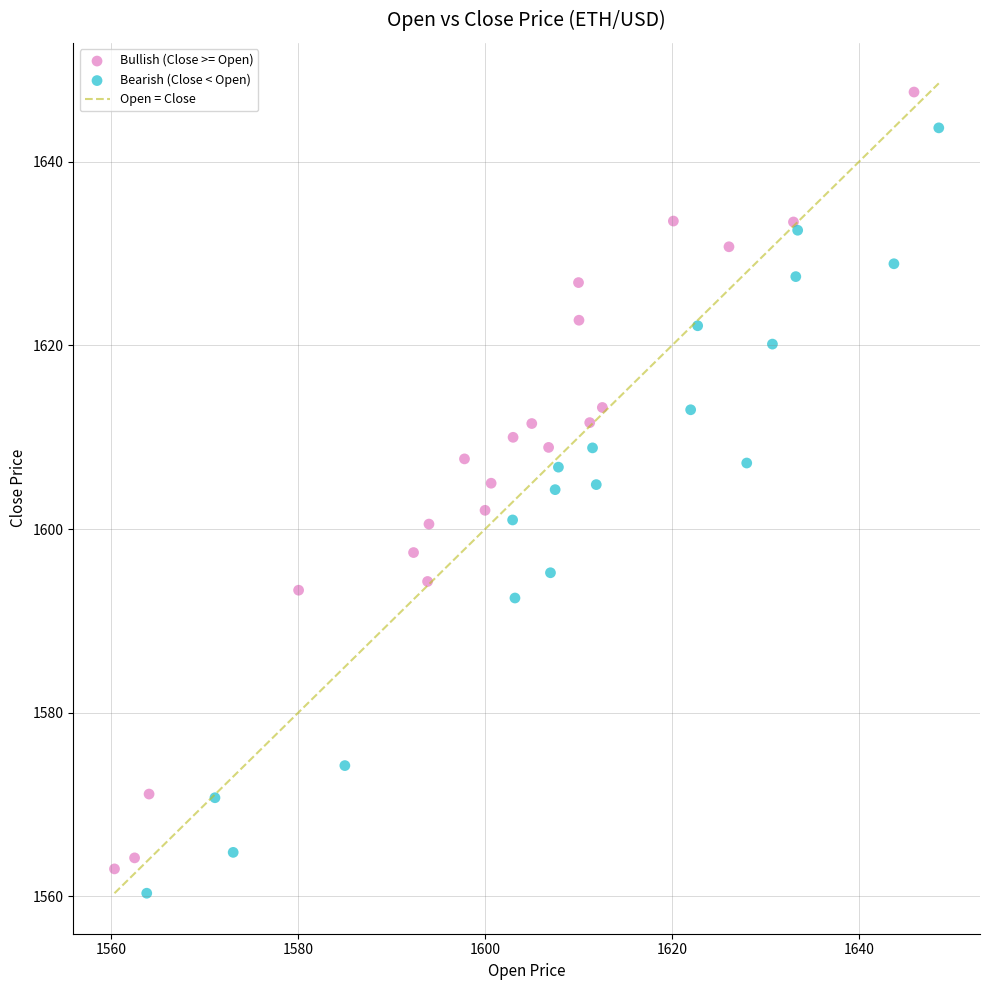

Which series reaches the maximum Y coordinate?

Bullish (Close >= Open)